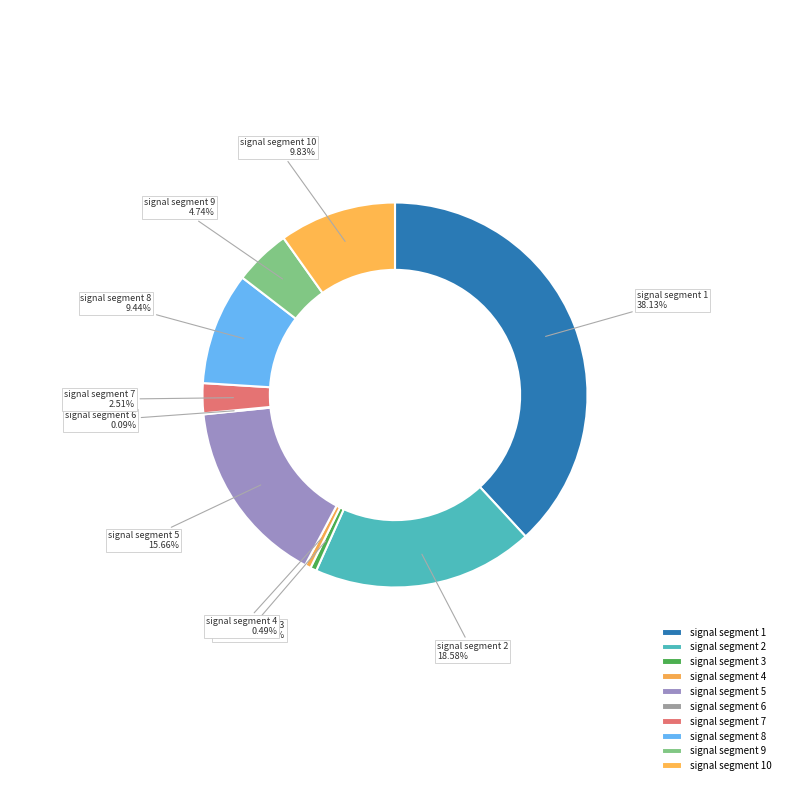

Which slice is the largest?

signal segment 1